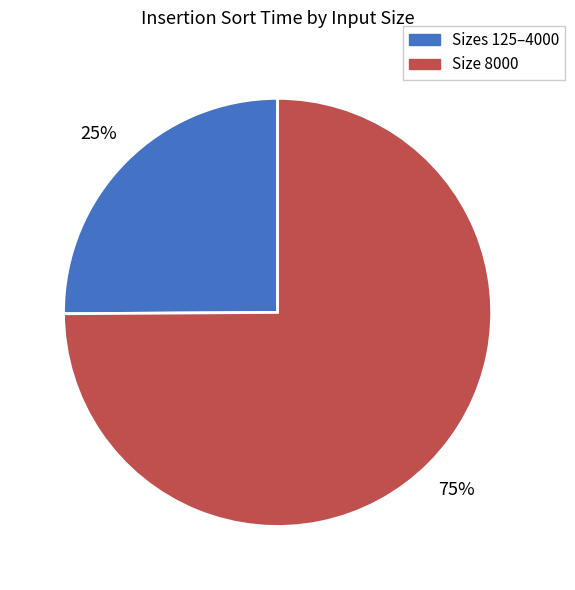

Count the number of slices in the pie.

2